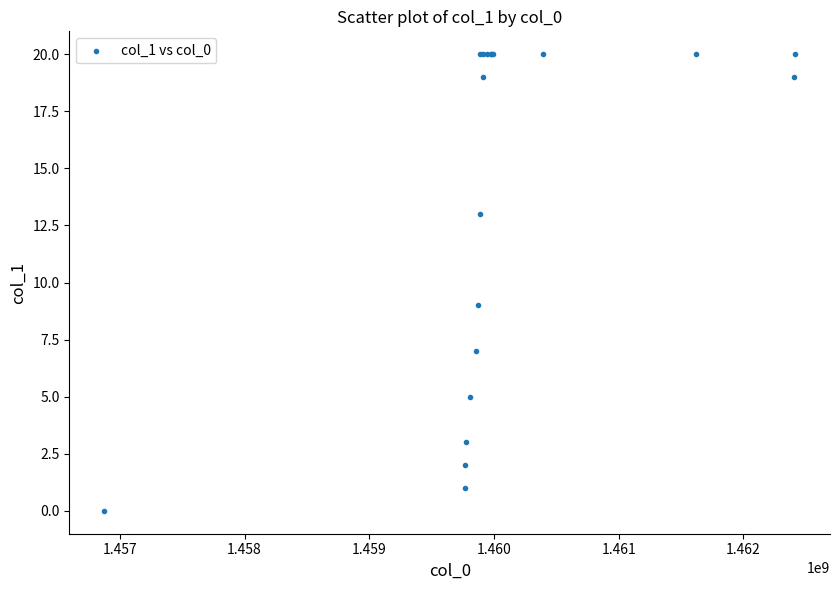

What Y value in the scatter plot is closest to 10?

9